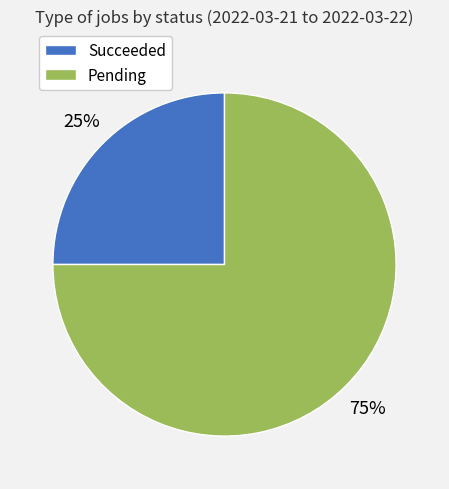

Is there a majority slice in this chart?

Yes